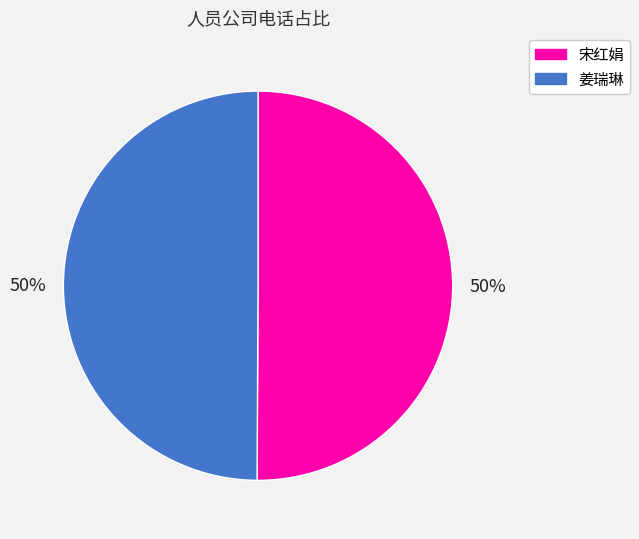

True or false: 姜瑞琳 accounts for 50% of the total.

True